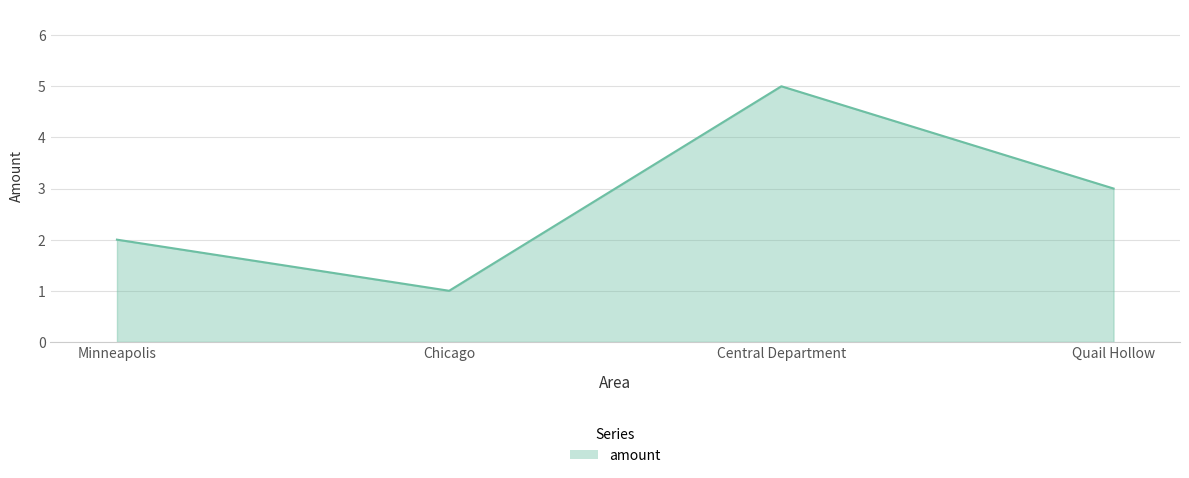

At which category does the data reach its first local valley?

Chicago